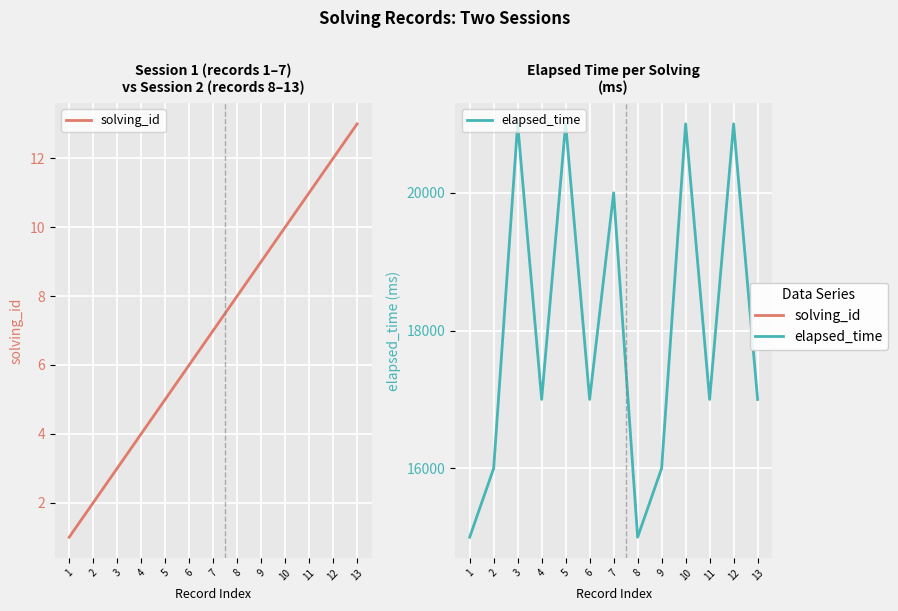

Rank the series by their average value, from lowest to highest.

solving_id, elapsed_time